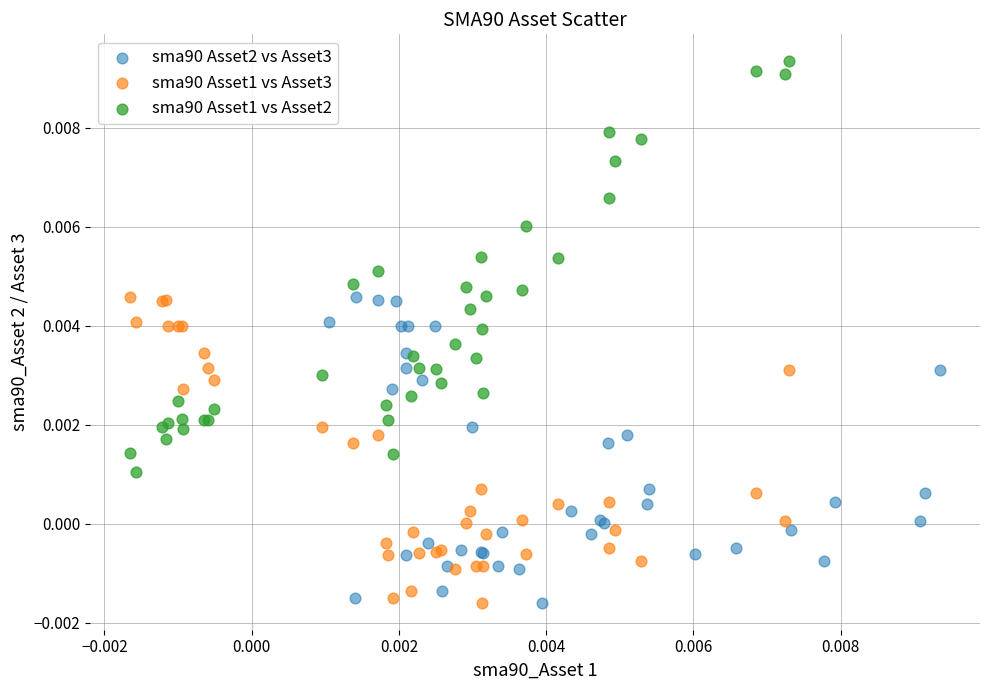

Which series reaches the maximum Y coordinate?

sma90 Asset1 vs Asset2